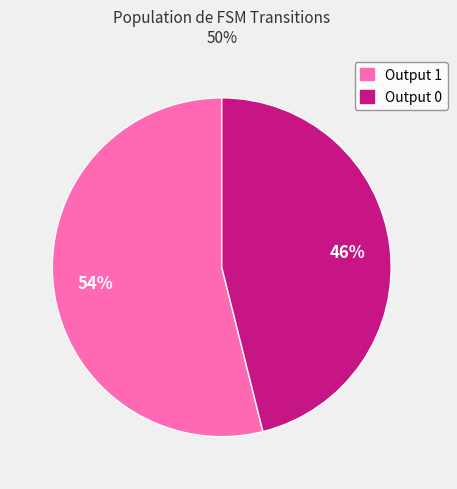

To the nearest percent, what is the average slice percentage?

50%